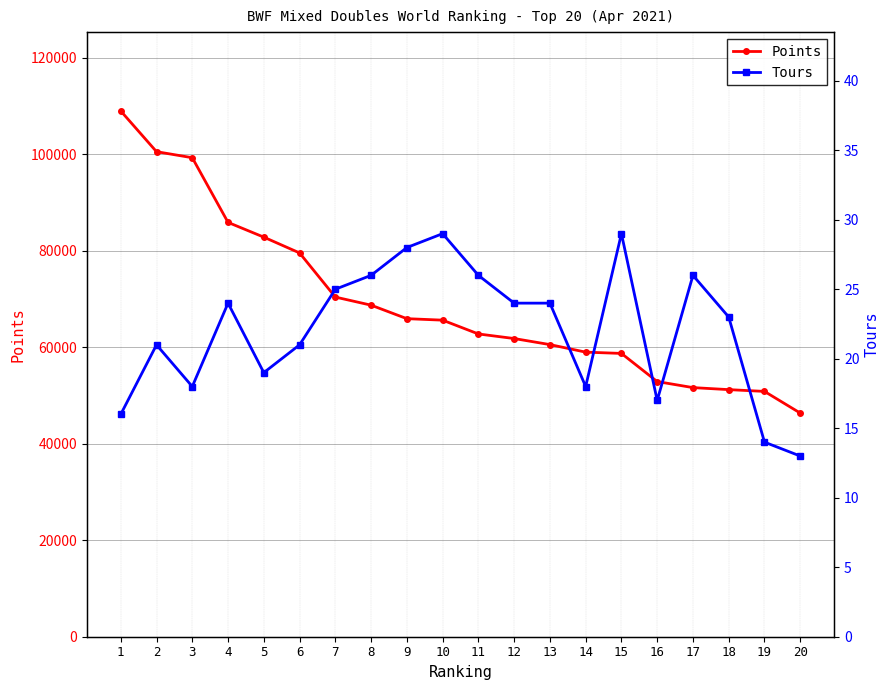

Reading right to left, extract all data points from this chart.

Points: 46367.2	50860.0	51228.9	51649.0	52901.0	58733.9	59002.0	60566.0	61822.0	62770.0	65632.1	65941.0	68739.8	70420.0	79570.0	82843.2	85900.0	99312.1	100562.8	109001.9
Tours: 13.0	14.0	23.0	26.0	17.0	29.0	18.0	24.0	24.0	26.0	29.0	28.0	26.0	25.0	21.0	19.0	24.0	18.0	21.0	16.0